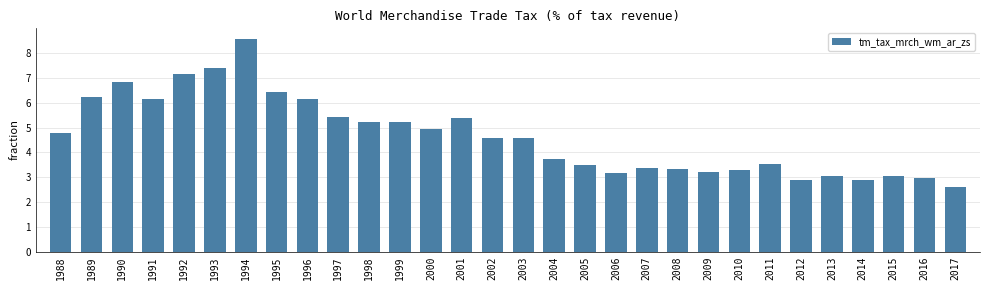

The value at 1997 is 5.4. True or false?

True